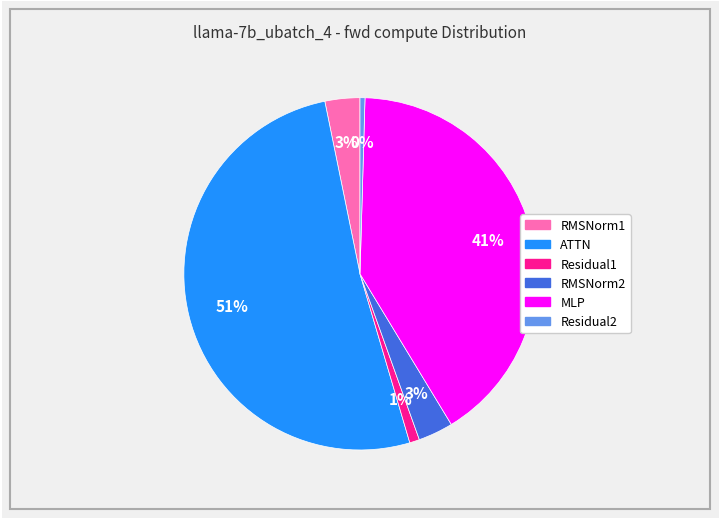

How many segments does this pie chart have?

6